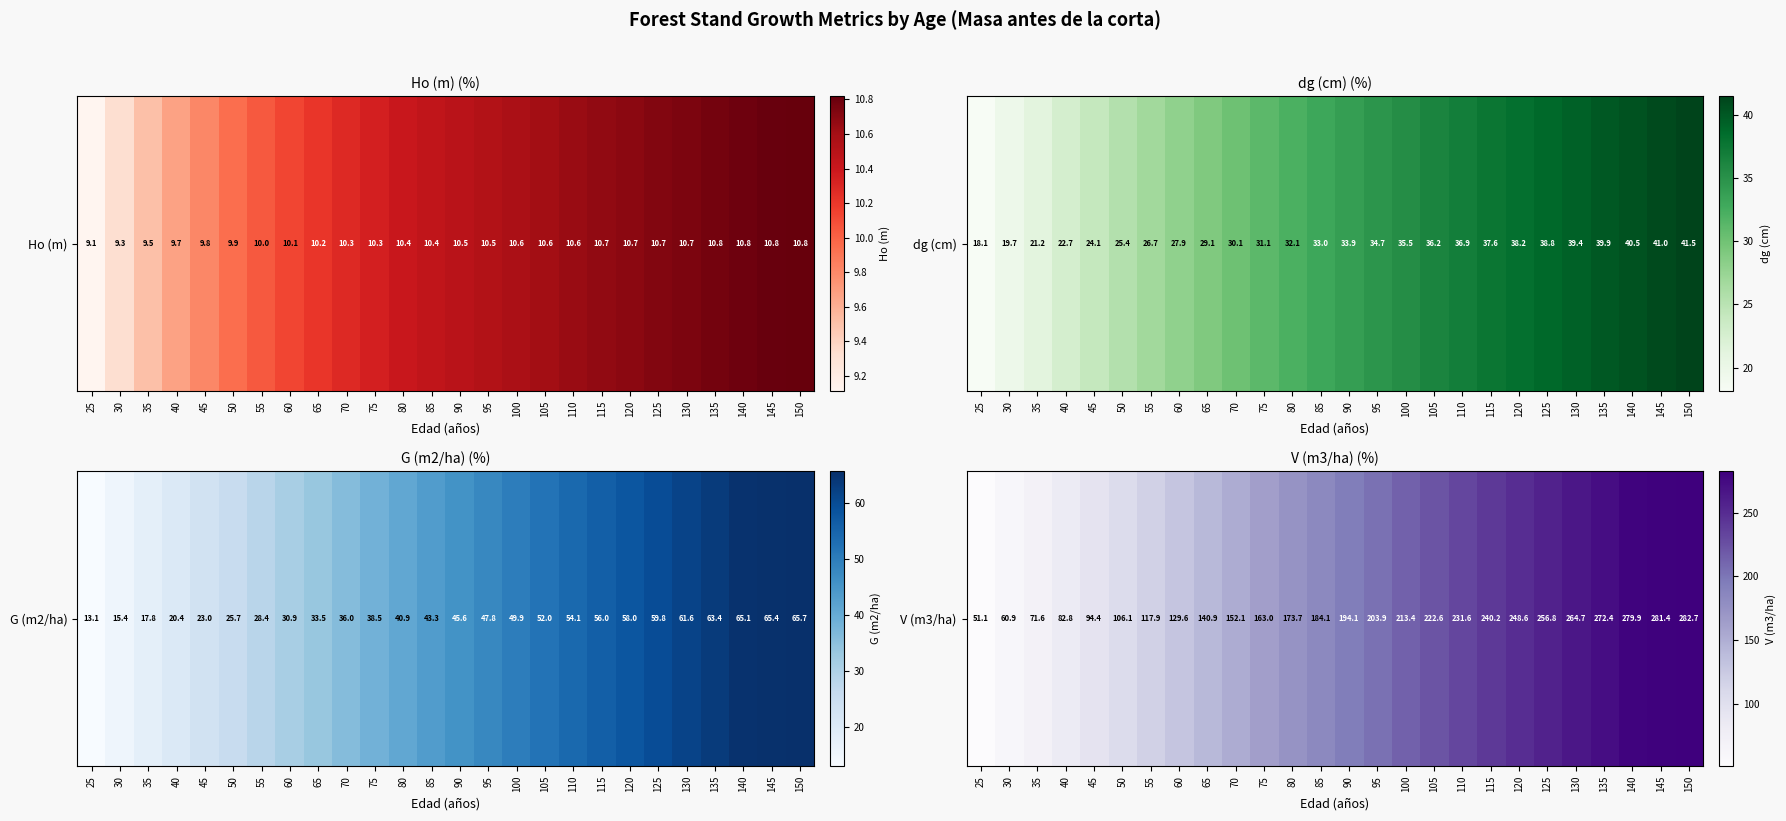

Is it true that the value at 125 is 389.5?

False